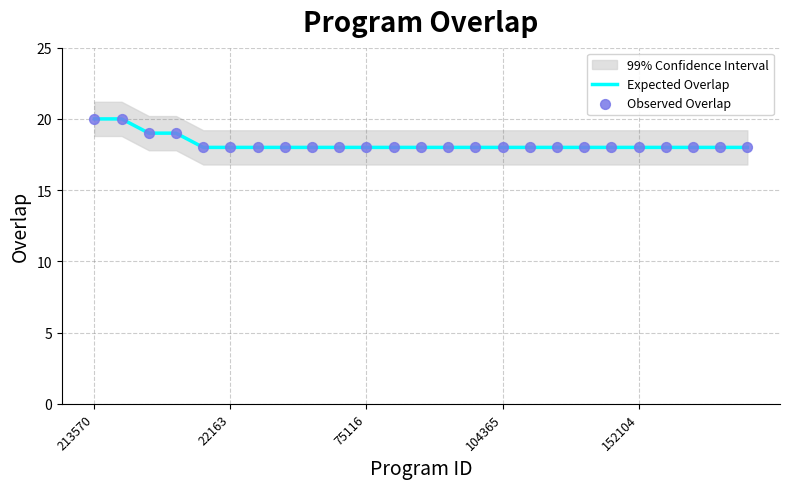

At how many categories does at least one series exceed 19?

2